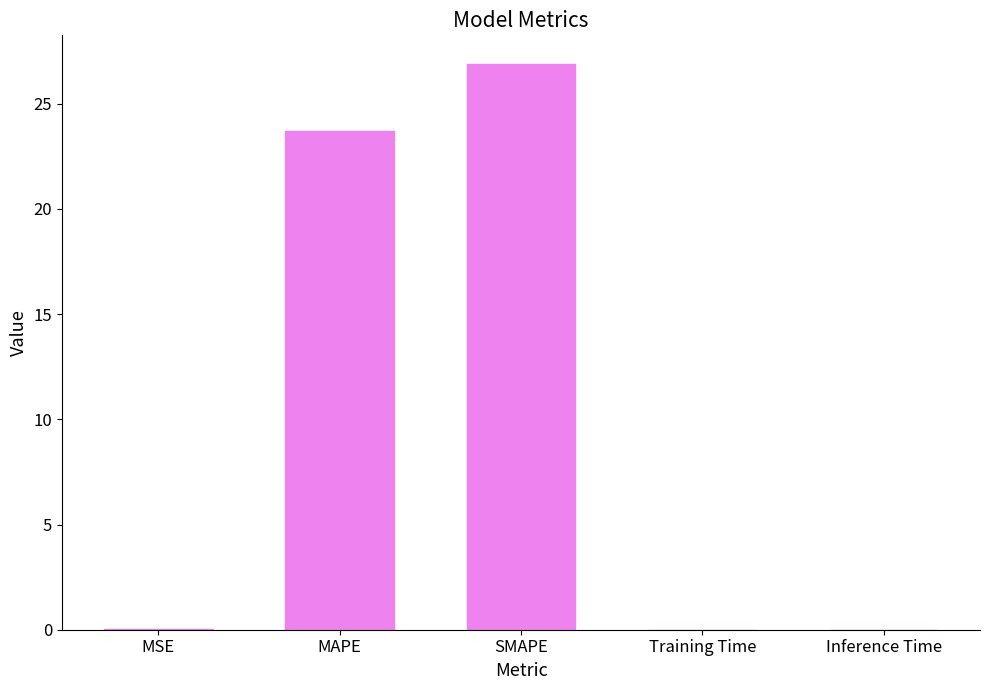

True or false: the data shows 0.0 at MSE.

True